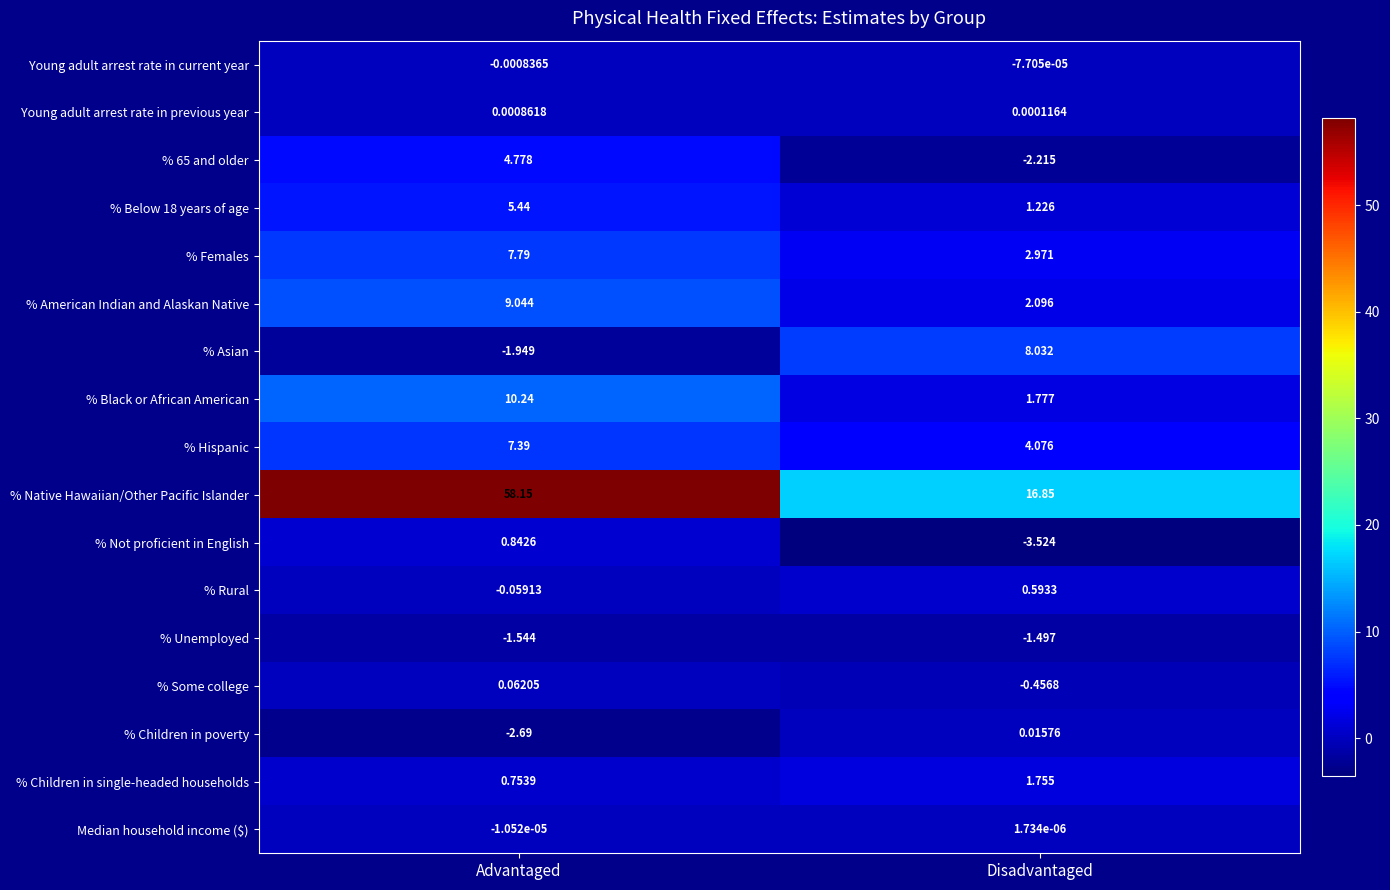

At which label does % Females first exceed 7?

Advantaged